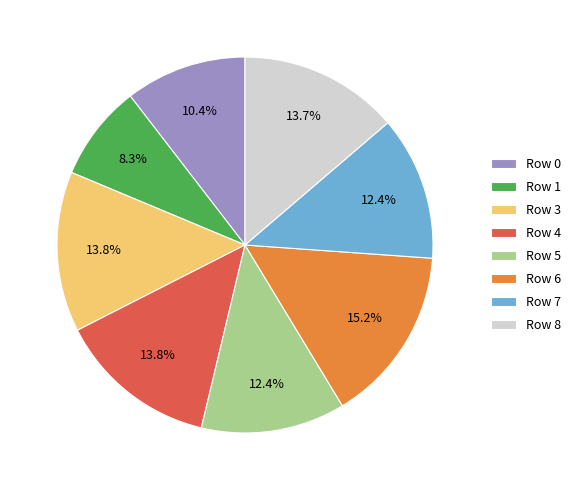

What is the smallest slice in the pie chart?

Row 1